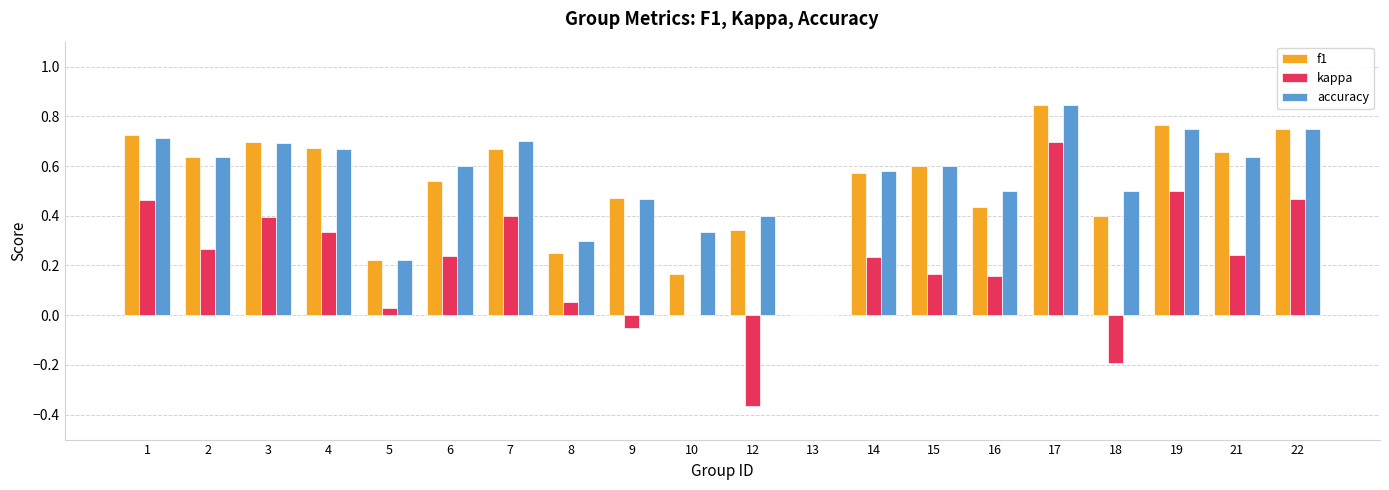

Which series changed the most between 7 and 19?

kappa